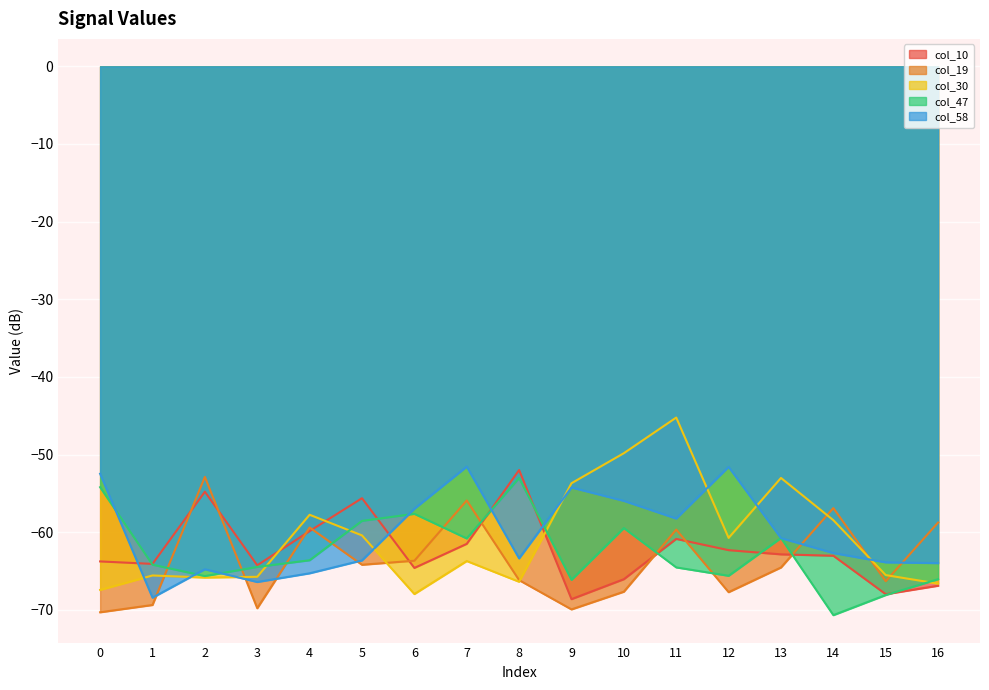

What is the sum of the col_30 values at 4 and 3?

-123.5